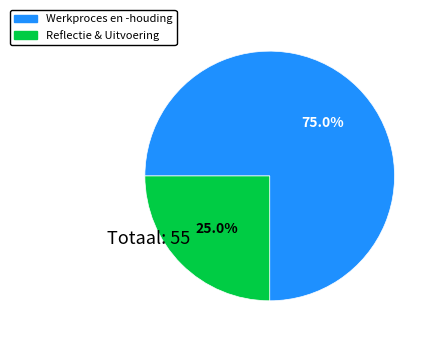

Count the number of slices in the pie.

2